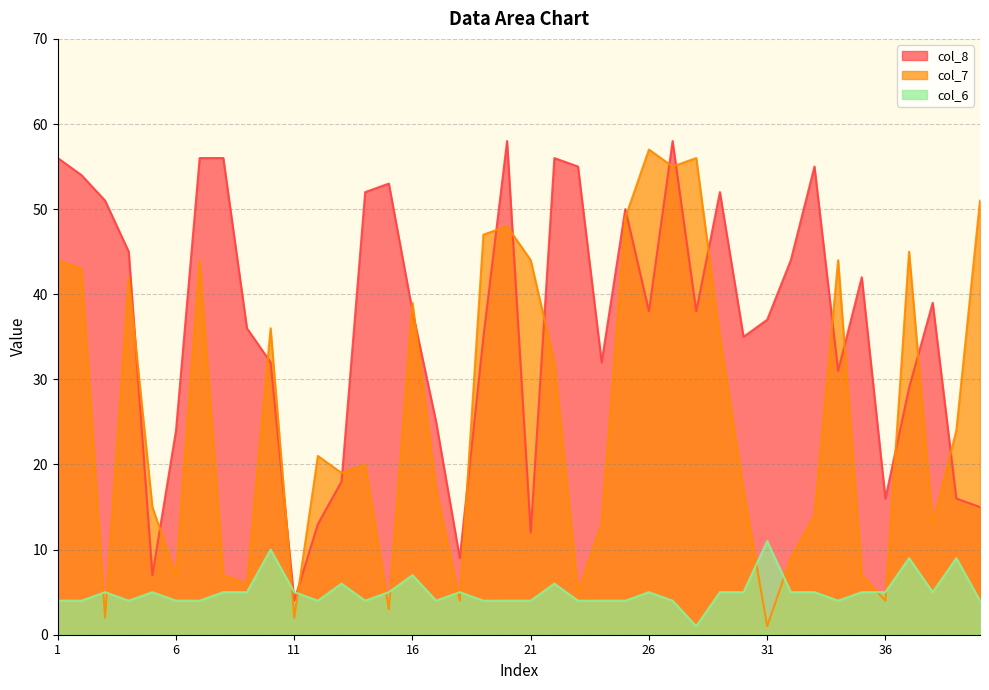

Which category has the lowest value in the col_6 series?

28